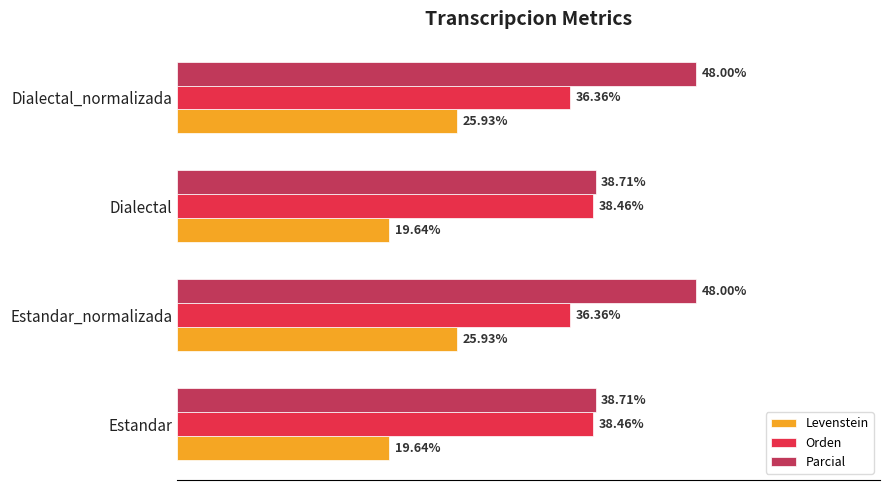

Which series changed the most between Estandar and Estandar_normalizada?

Parcial